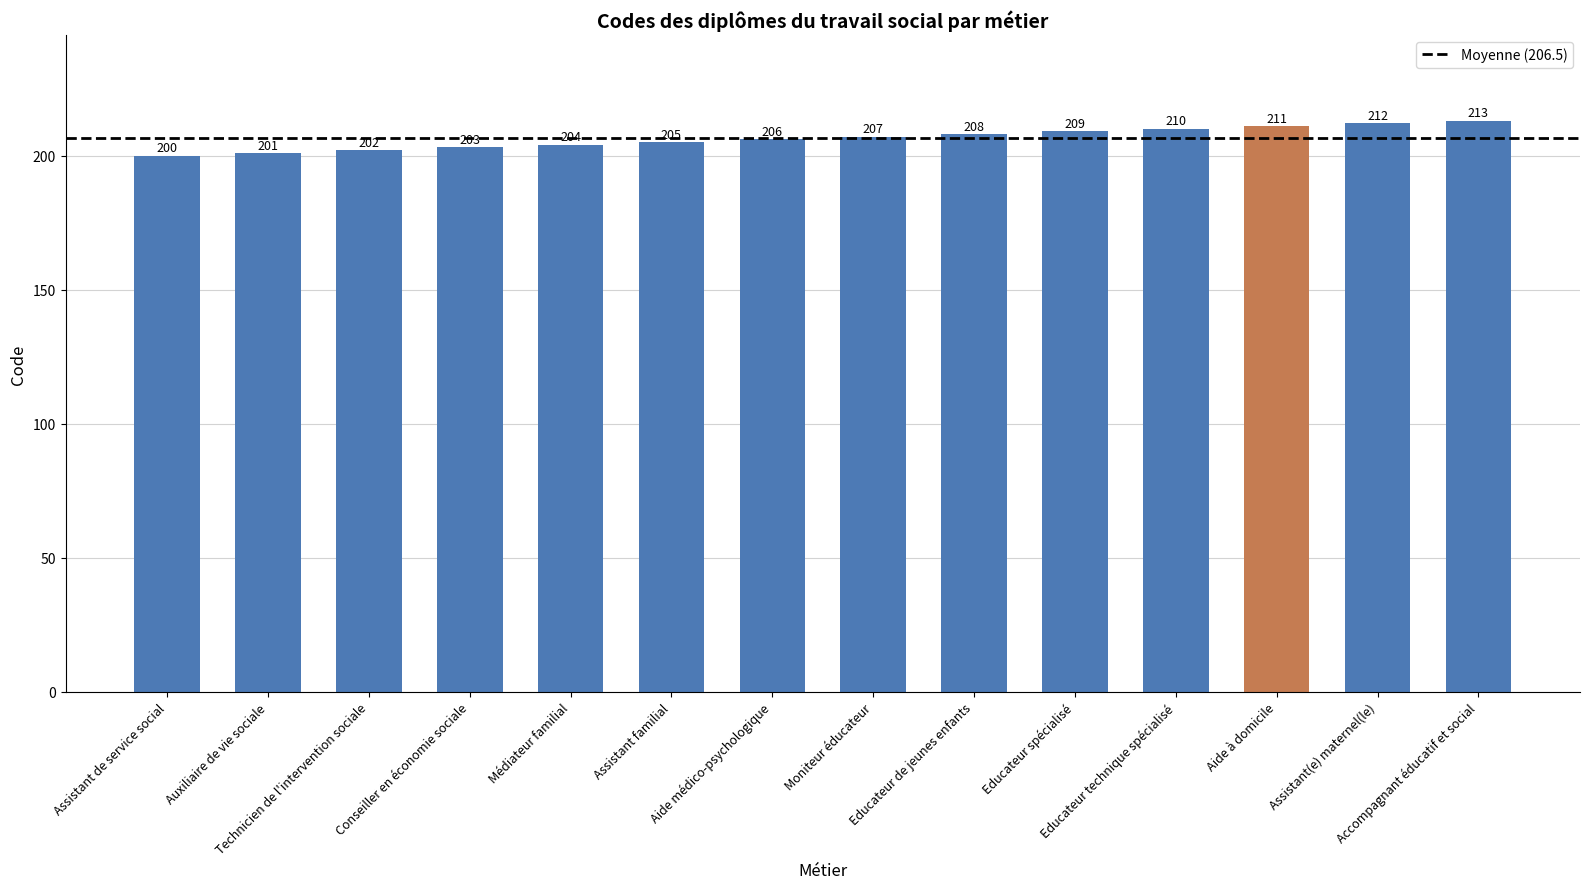

Approximately how many times larger is the value at Assistant de service social compared to Aide à domicile?

0.9